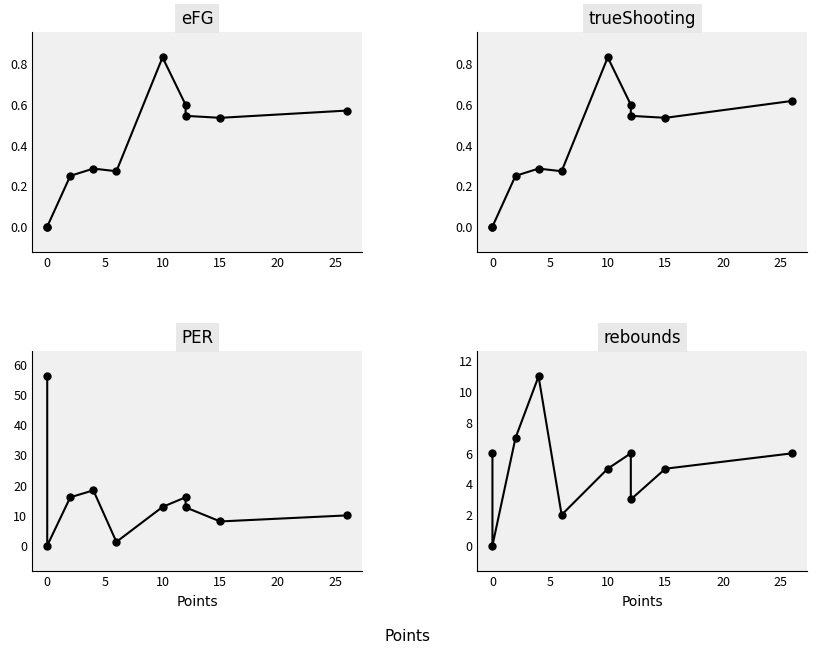

True or false: eFG and PER cross at least once.

False